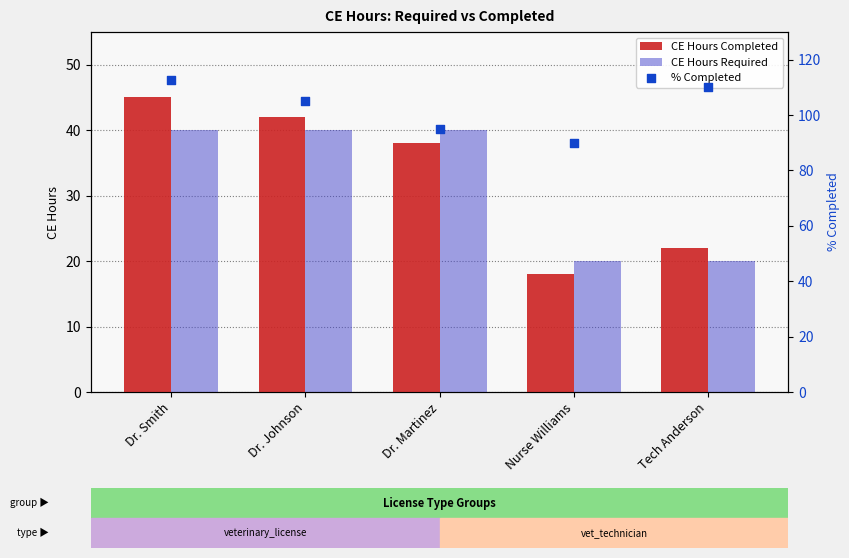

Which series contains the highest Y value?

% Completed